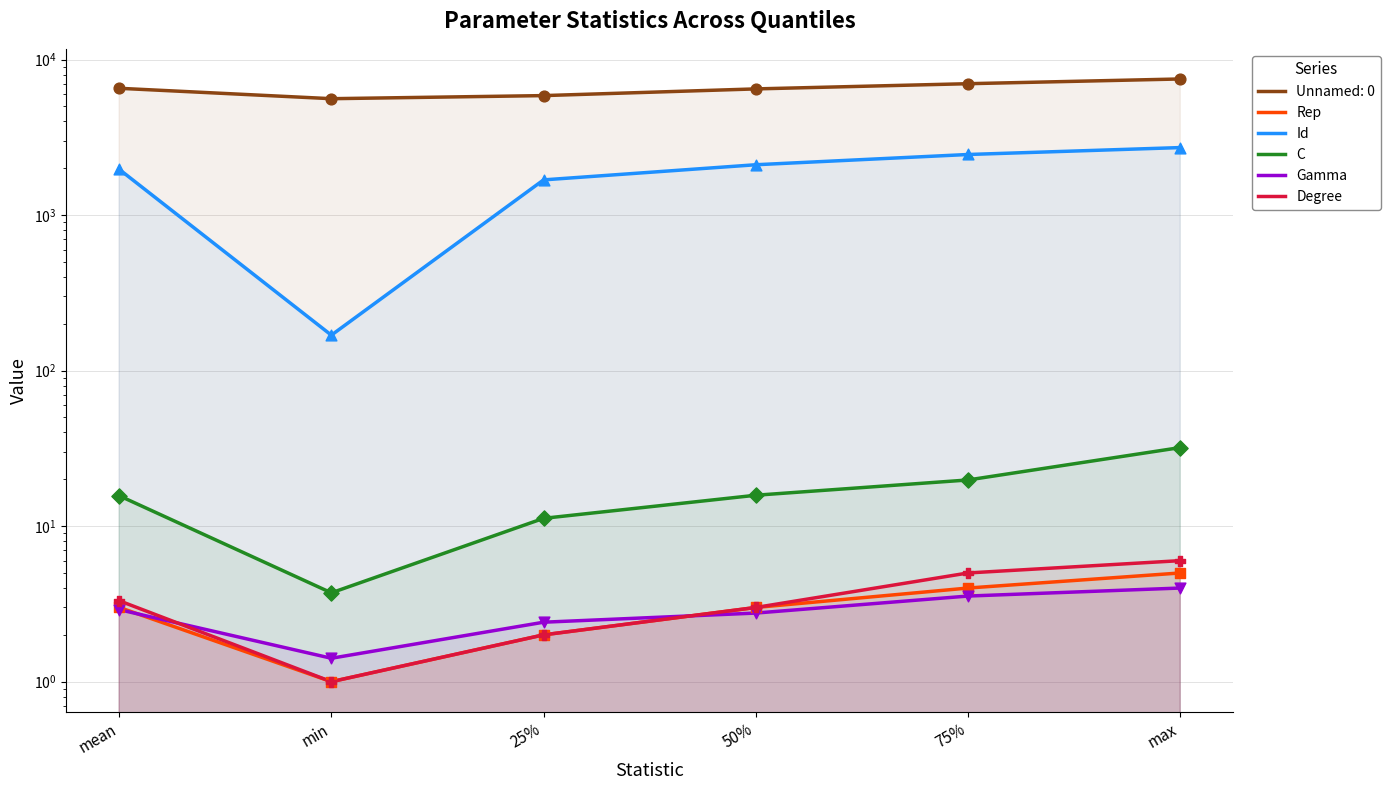

At how many categories does at least one series exceed 489?

5